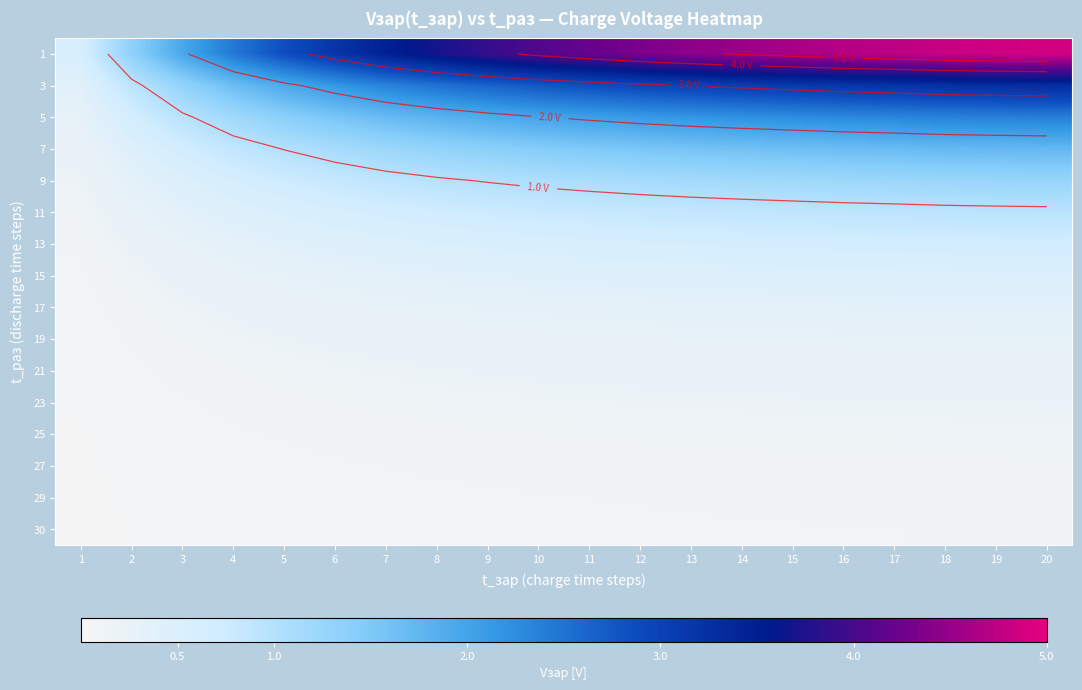

What is the minimum value for 1?

0.6